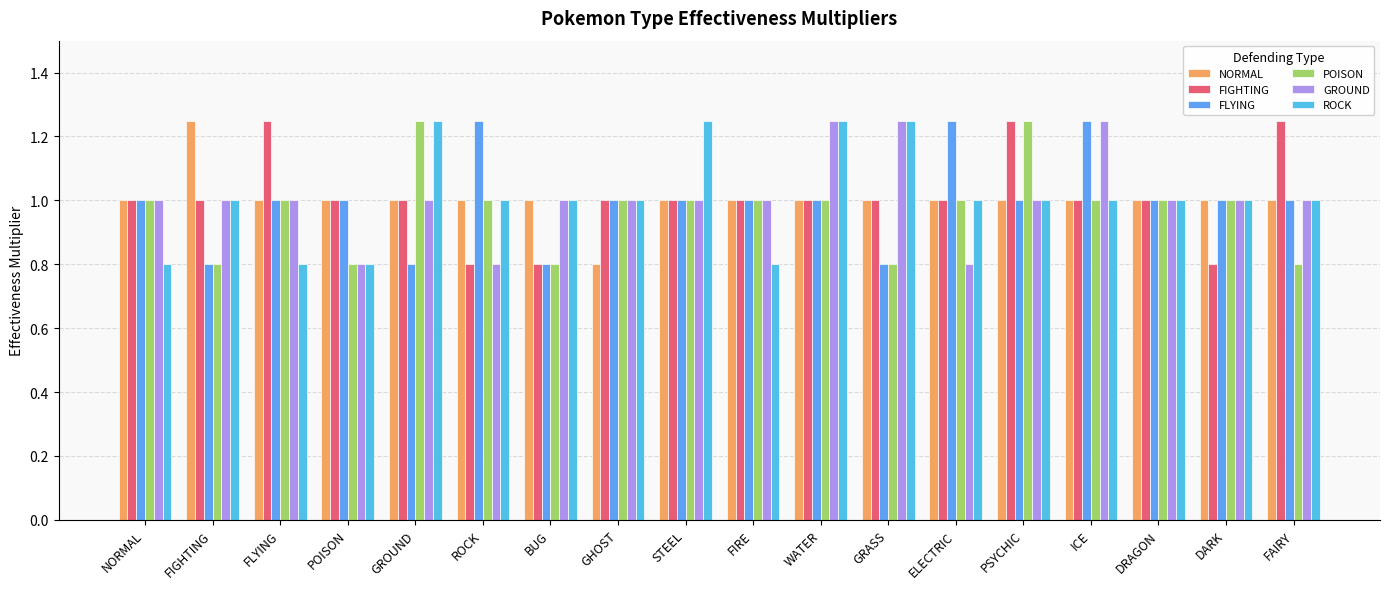

What is the label of the 10th bar from the left?

FIRE